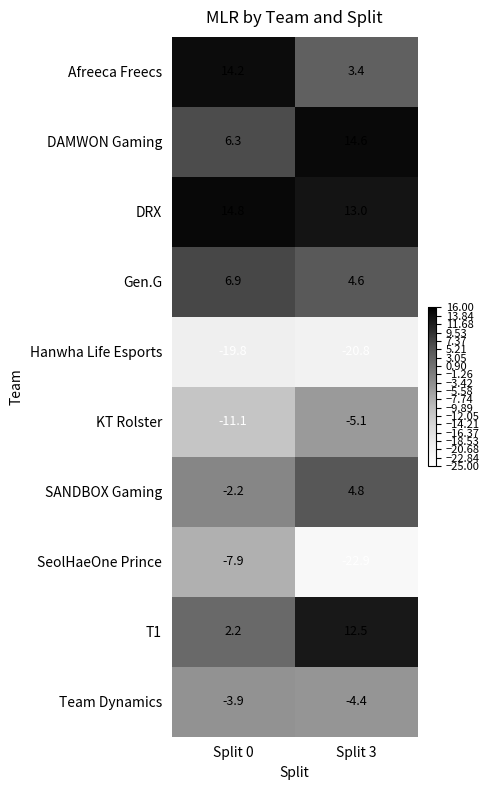

What is the total value across all series at Split 3?

-0.3